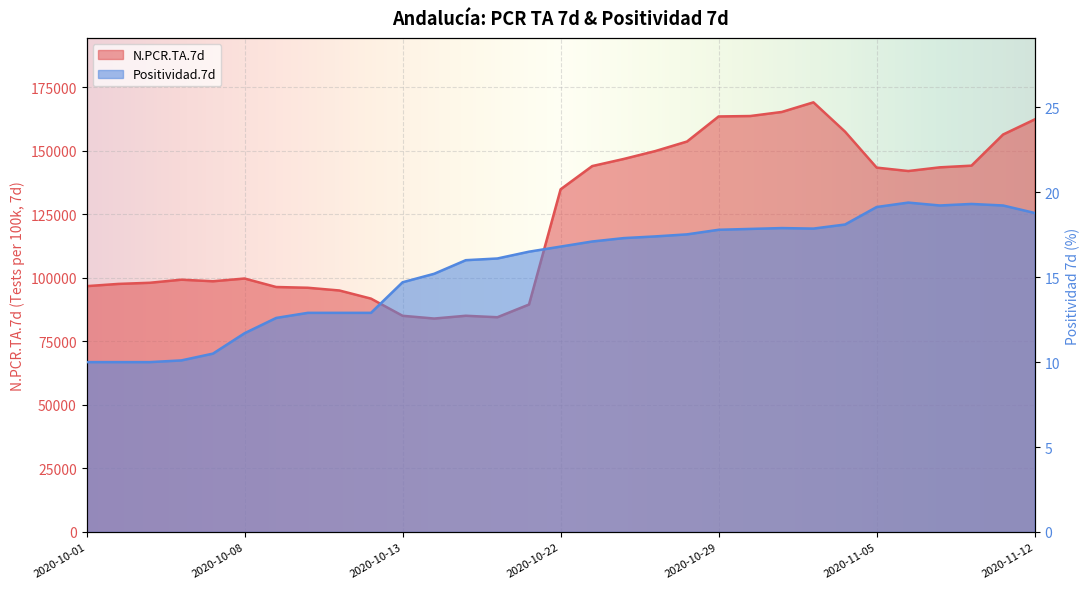

What is the value of the Positividad.7d point at the 3rd from the left?

10.0